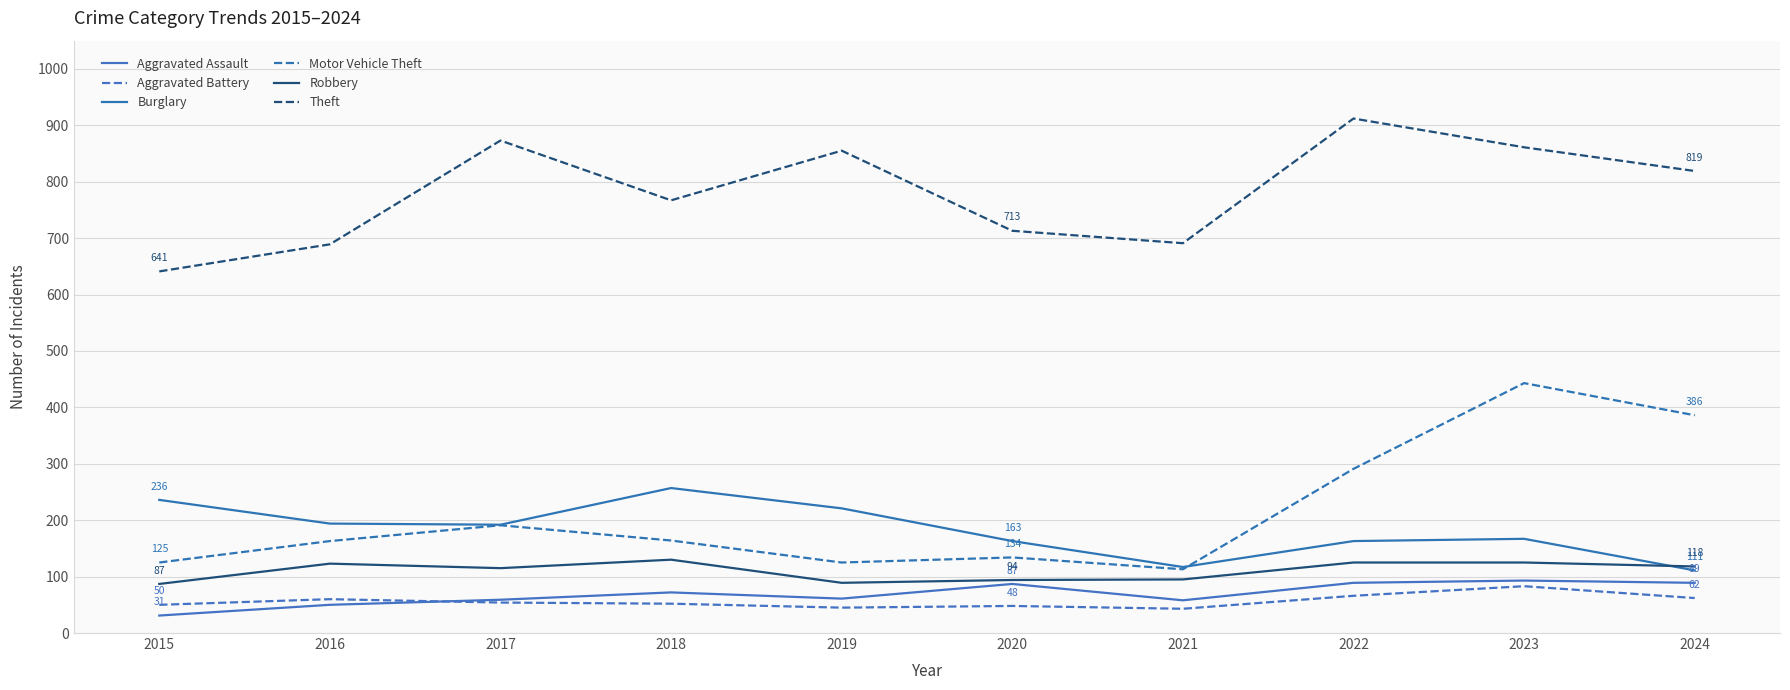

True or false: Aggravated Battery has a value of 83 at 2023.

True